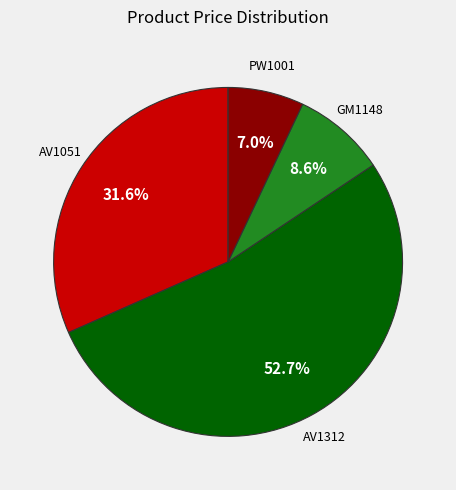

Is there a majority slice in this chart?

Yes